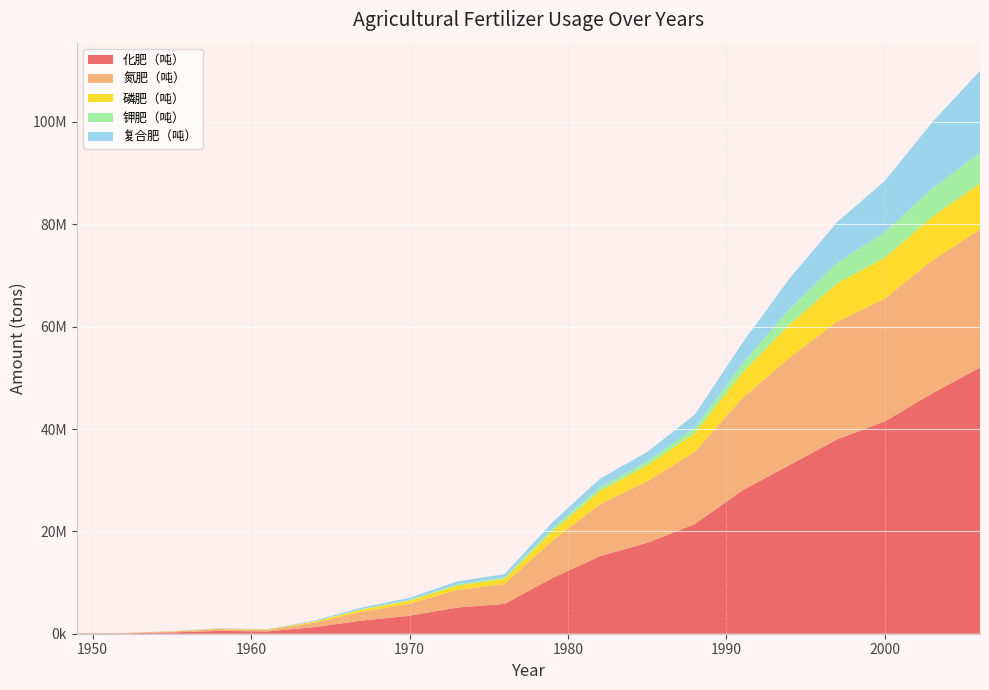

Reading left to right, extract all data points from this chart.

化肥（吨）: 1949=60000	1952=78000	1955=254999	1958=546000	1961=448000	1964=1290000	1967=2570000	1970=3512000	1973=5111000	1976=5828000	1979=10863000	1982=15134000	1985=17758000	1988=21415000	1991=28000000	1994=33000000	1997=38000000	2000=41500000	2003=47000000	2006=52000000
氮肥（吨）: 1949=40200	1952=52260	1955=170849	1958=365820	1961=300160	1964=864300	1967=1721900	1970=2353040	1973=3424370	1976=3904760	1979=7278210	1982=10139780	1985=12049000	1988=14133900	1991=18000000	1994=21000000	1997=23000000	2000=24000000	2003=26000000	2006=27000000
磷肥（吨）: 1949=10200	1952=13260	1955=43350	1958=92820	1961=76160	1964=219300	1967=436900	1970=597040	1973=868870	1976=990759	1979=1846710	1982=2572780	1985=3109000	1988=3640550	1991=5000000	1994=6500000	1997=7500000	2000=8000000	2003=8500000	2006=9000000
钾肥（吨）: 1949=3000	1952=3900	1955=12750	1958=27300	1961=22399	1964=64500	1967=128500	1970=175600	1973=255550	1976=291400	1979=543150	1982=756700	1985=804000	1988=1070750	1991=1800000	1994=3000000	1997=4000000	2000=5000000	2003=5500000	2006=6000000
复合肥（吨）: 1949=6599	1952=8579	1955=28049	1958=60060	1961=49279	1964=141899	1967=282699	1970=386319	1973=562209	1976=641079	1979=1194929	1982=1664740	1985=1796000	1988=2569799	1991=4000000	1994=6000000	1997=8000000	2000=10000000	2003=13000000	2006=16000000